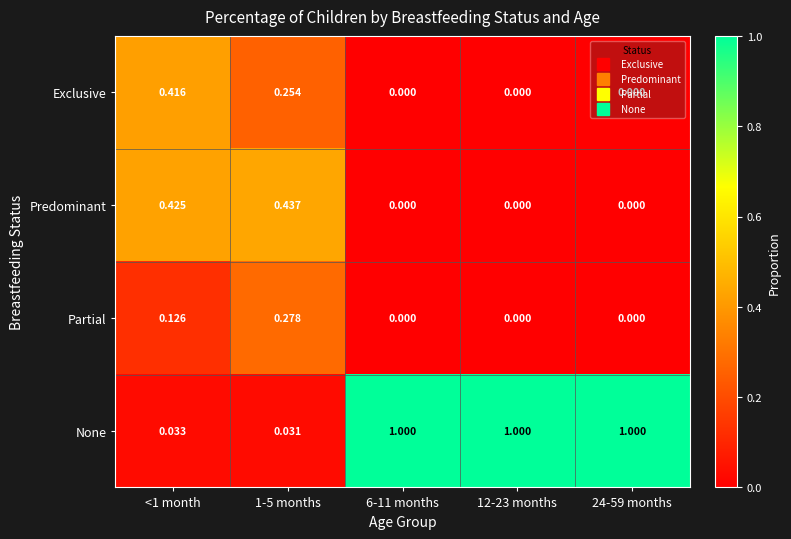

Rank the series at 1-5 months from lowest to highest value.

None, Exclusive, Partial, Predominant